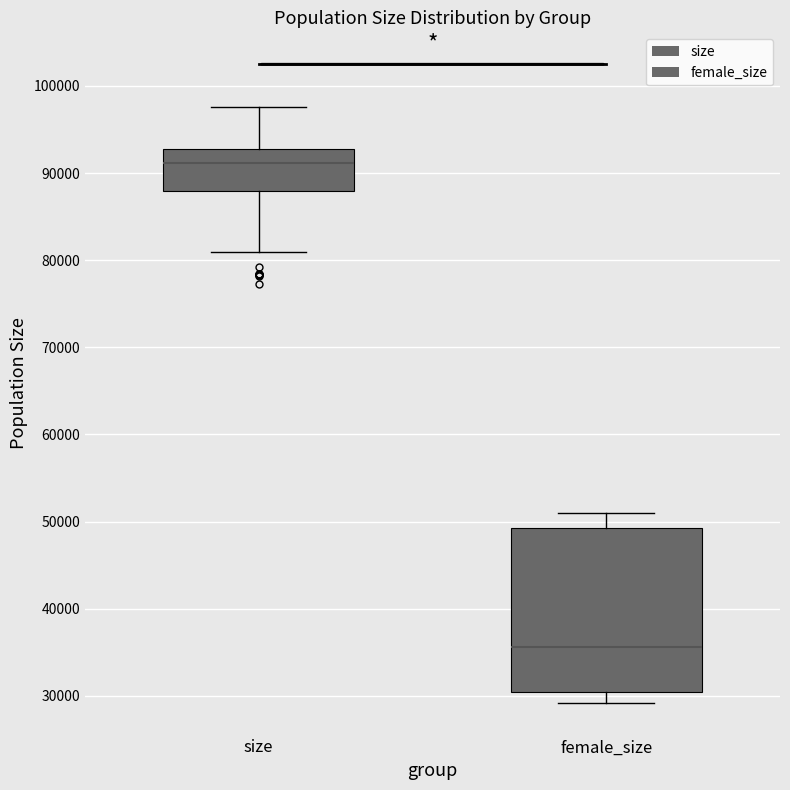

Where does the upper whisker of the box for female_size end on the y-axis? The values are not printed on the chart, so give them approximately, as read against the axis.

51000